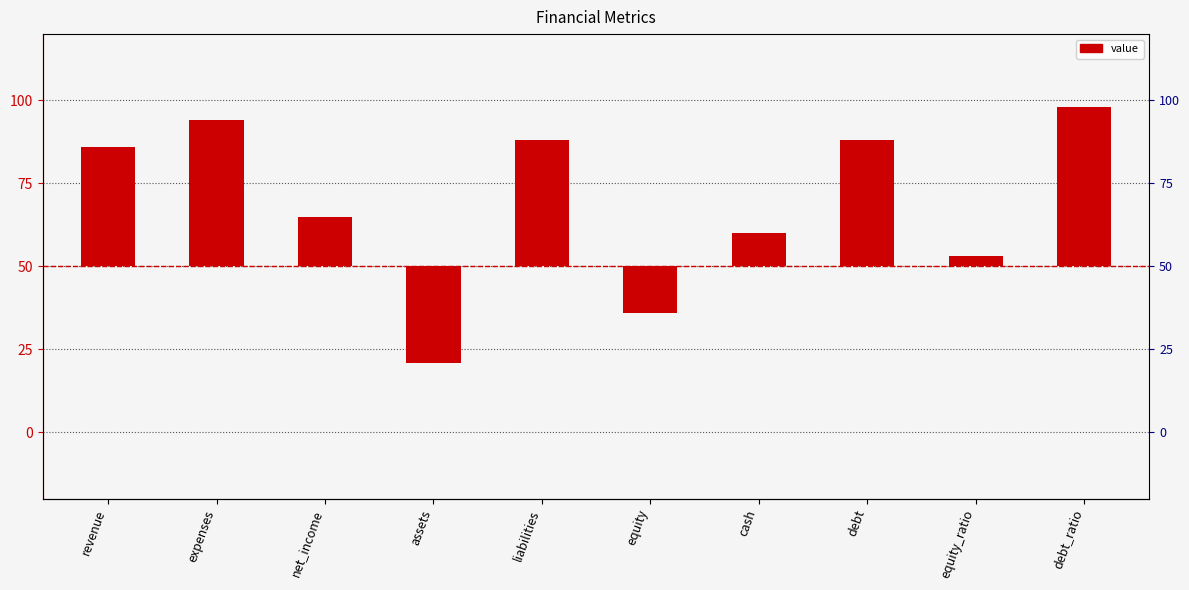

What is the difference between the maximum and minimum values?

77